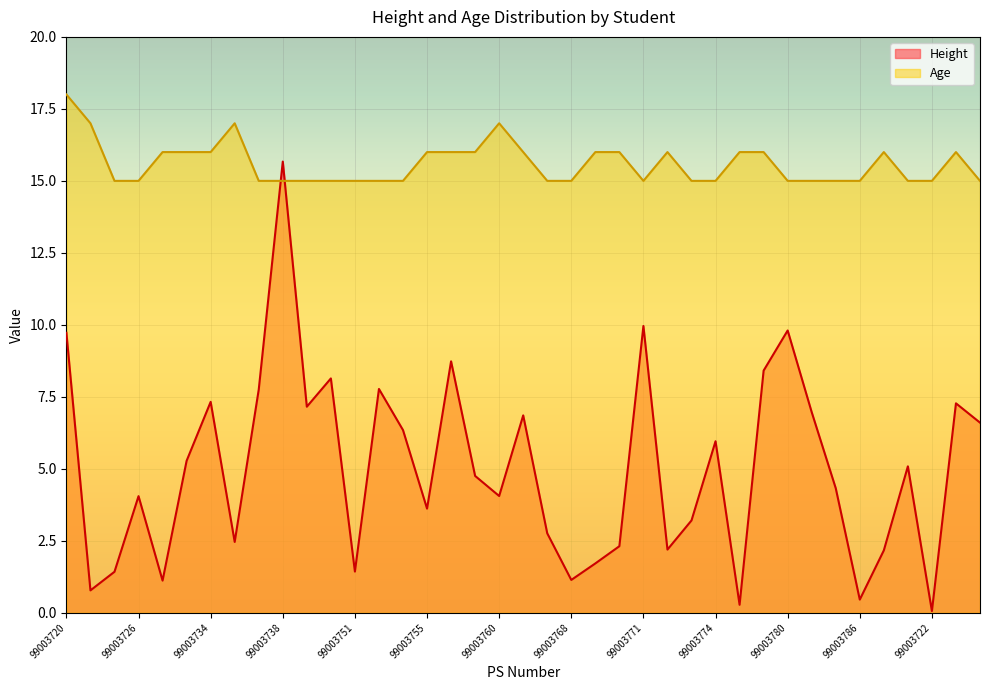

What is the difference between the maximum and second lowest values in the Height series?

15.4